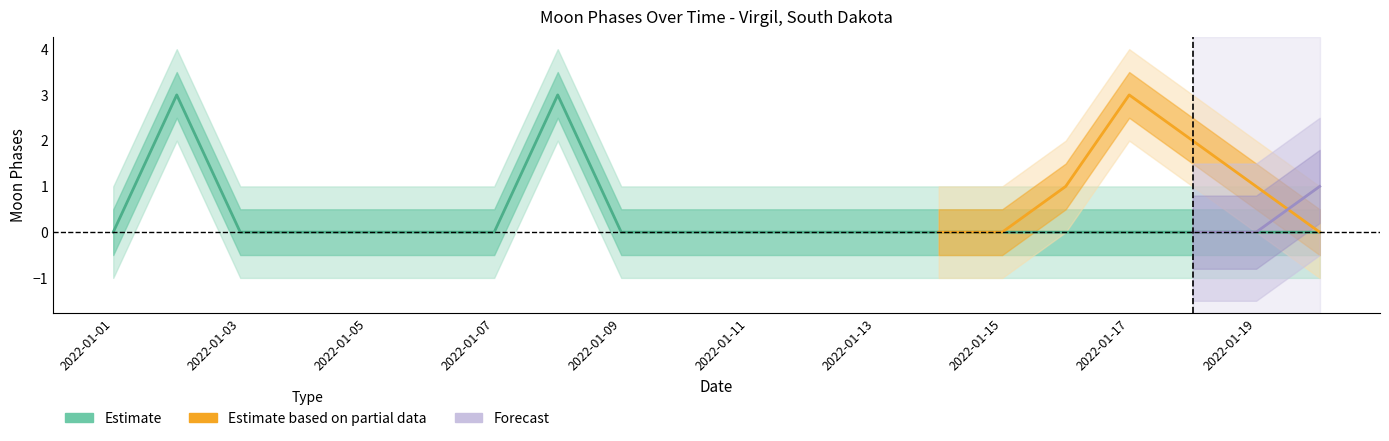

How many data points does each series have?

20